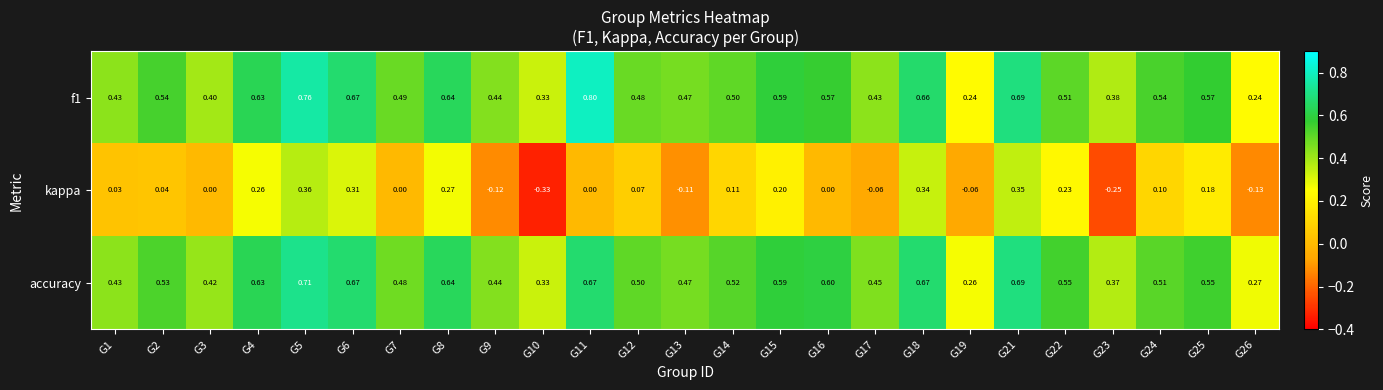

Which series changed the most between G18 and G22?

f1